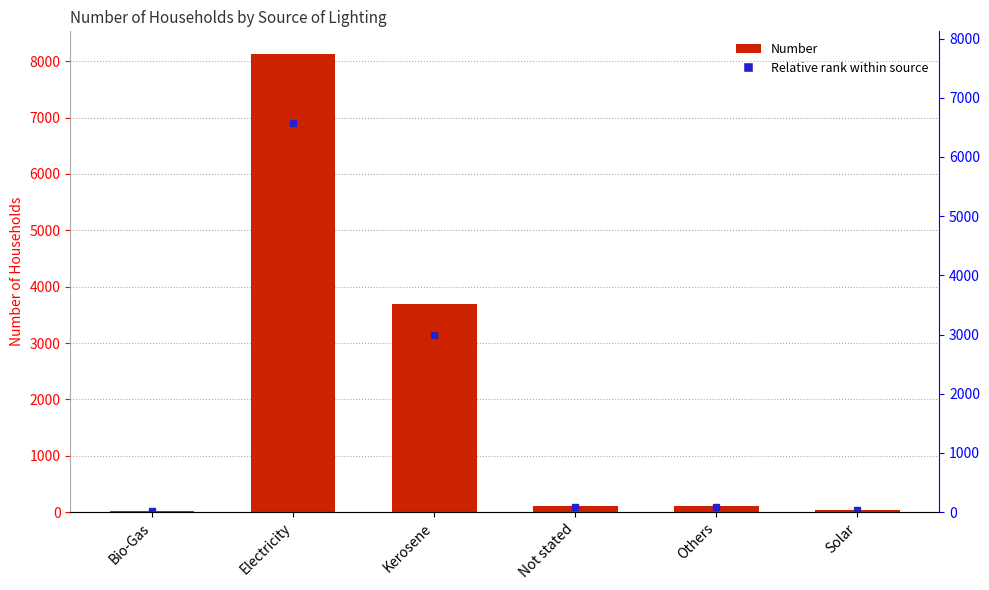

How many categories are shown in the chart?

6